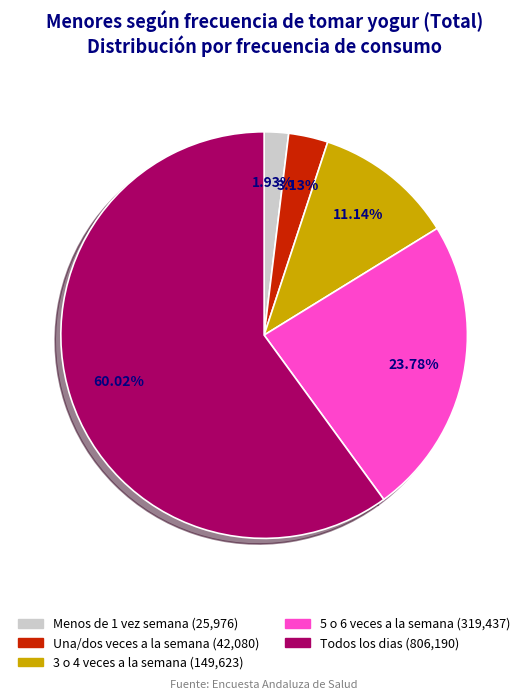

Which slice is the smallest?

Menos de 1 vez semana